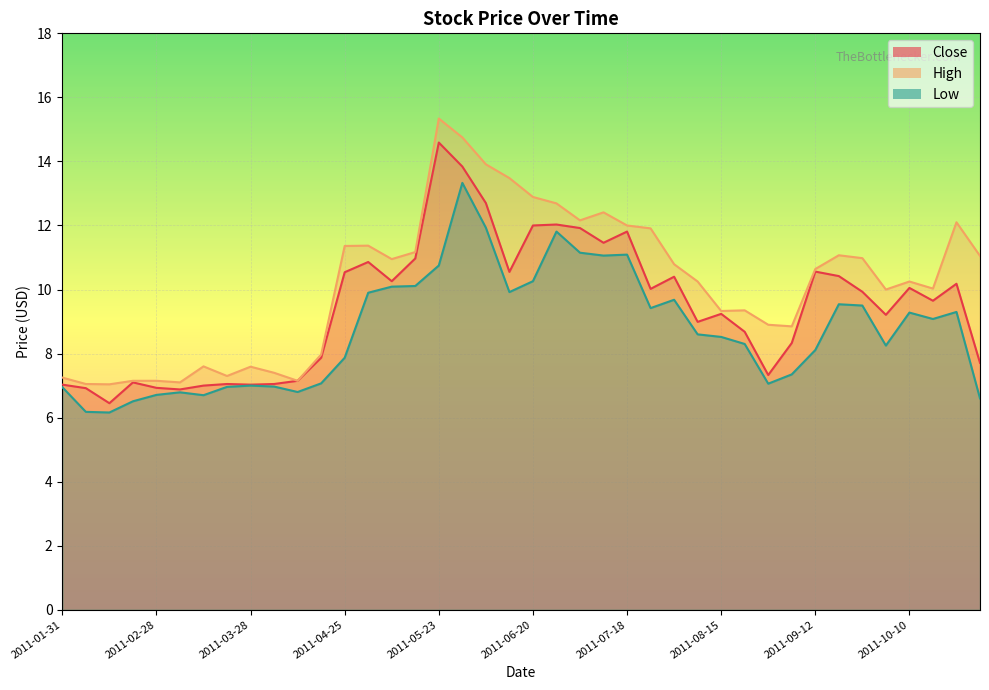

What is the spread (max minus min) of values at 2011-02-14?

0.9